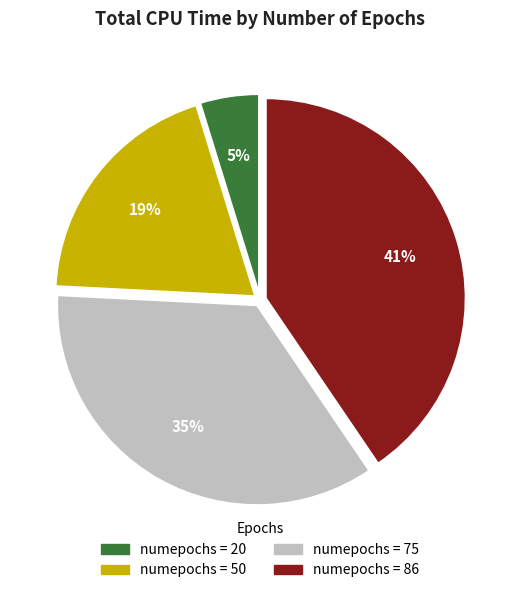

Does any single category account for the majority?

No